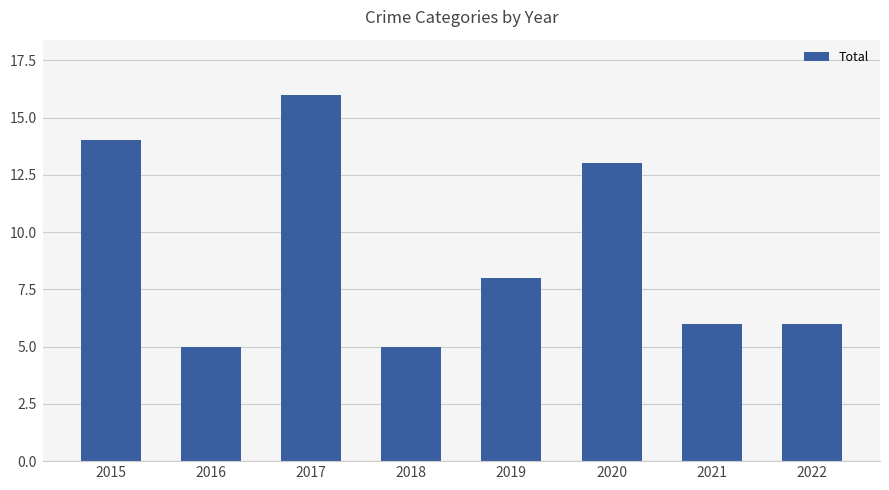

Is it true that the value at 2015 is 14?

True